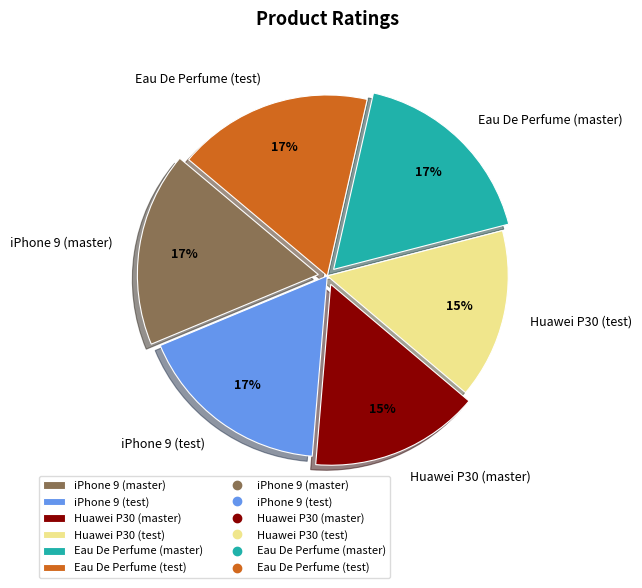

Does Eau De Perfume (master) account for over 50% of the chart?

No